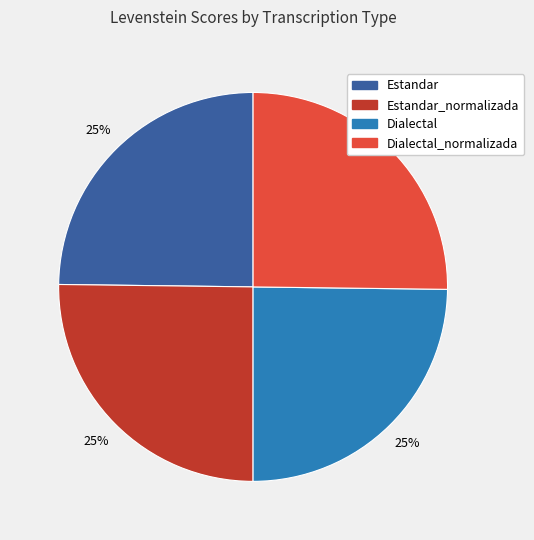

To the nearest percent, what is the average slice percentage?

25%